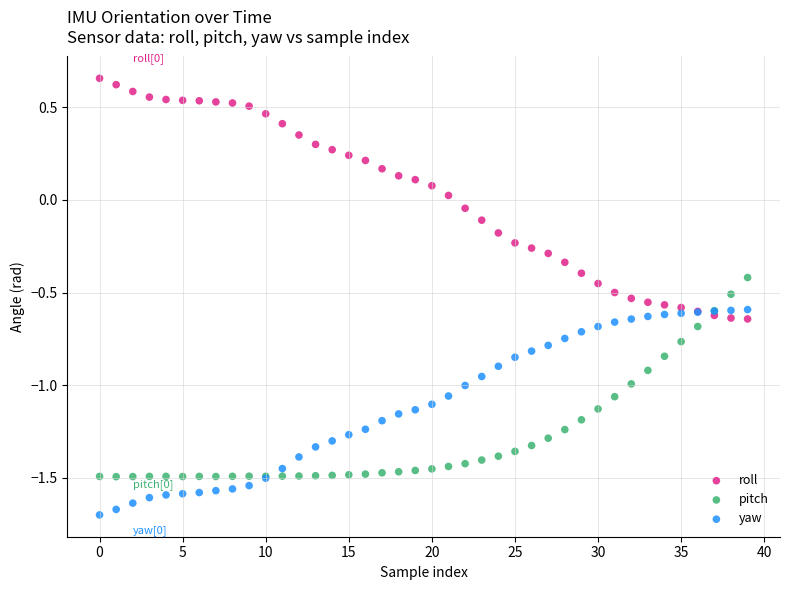

Which series has the widest spread of Y values?

roll